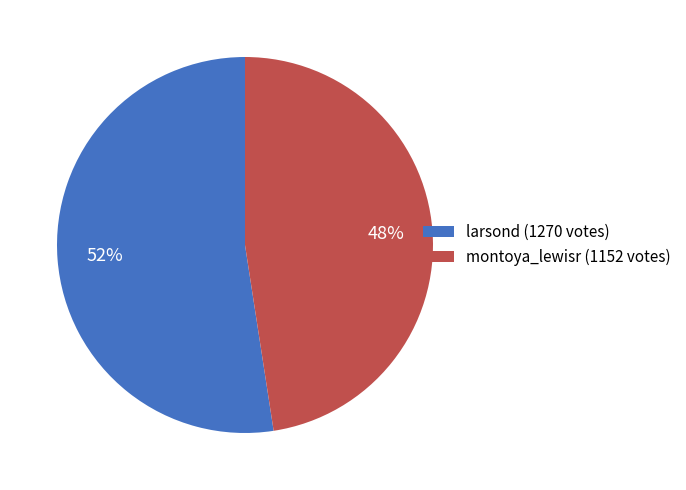

What percentage is the montoya_lewisr slice, to the nearest percent?

48%